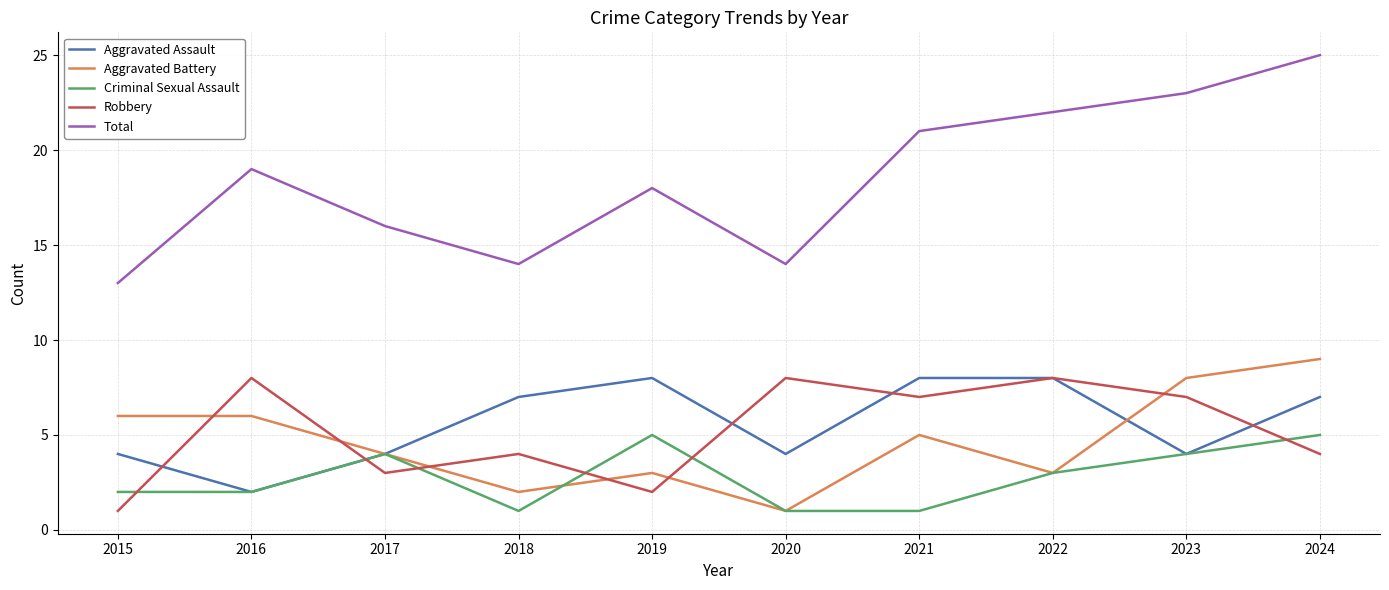

At which category is the sum across all series the highest?

2024